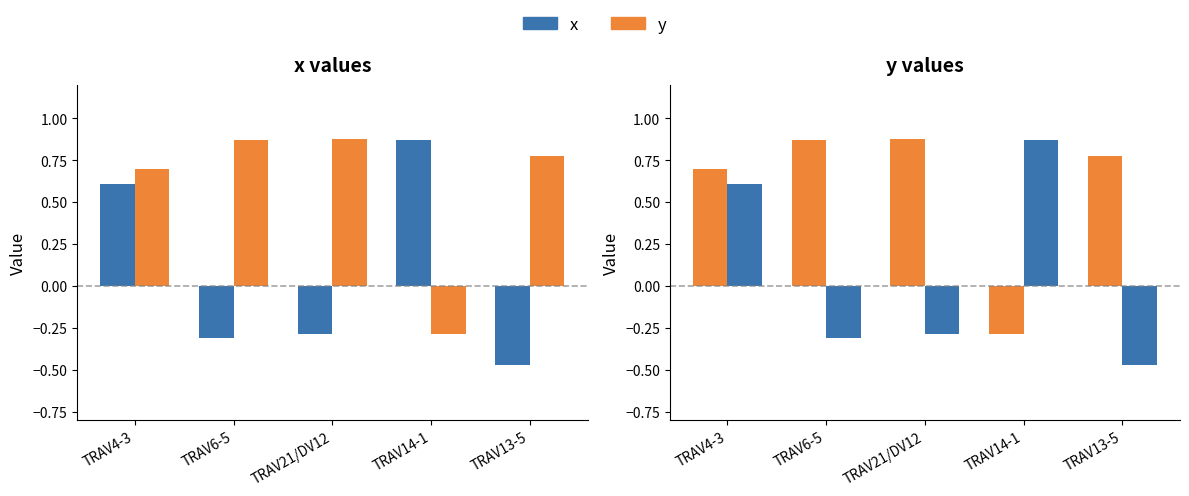

How many bars are there in each group?

2